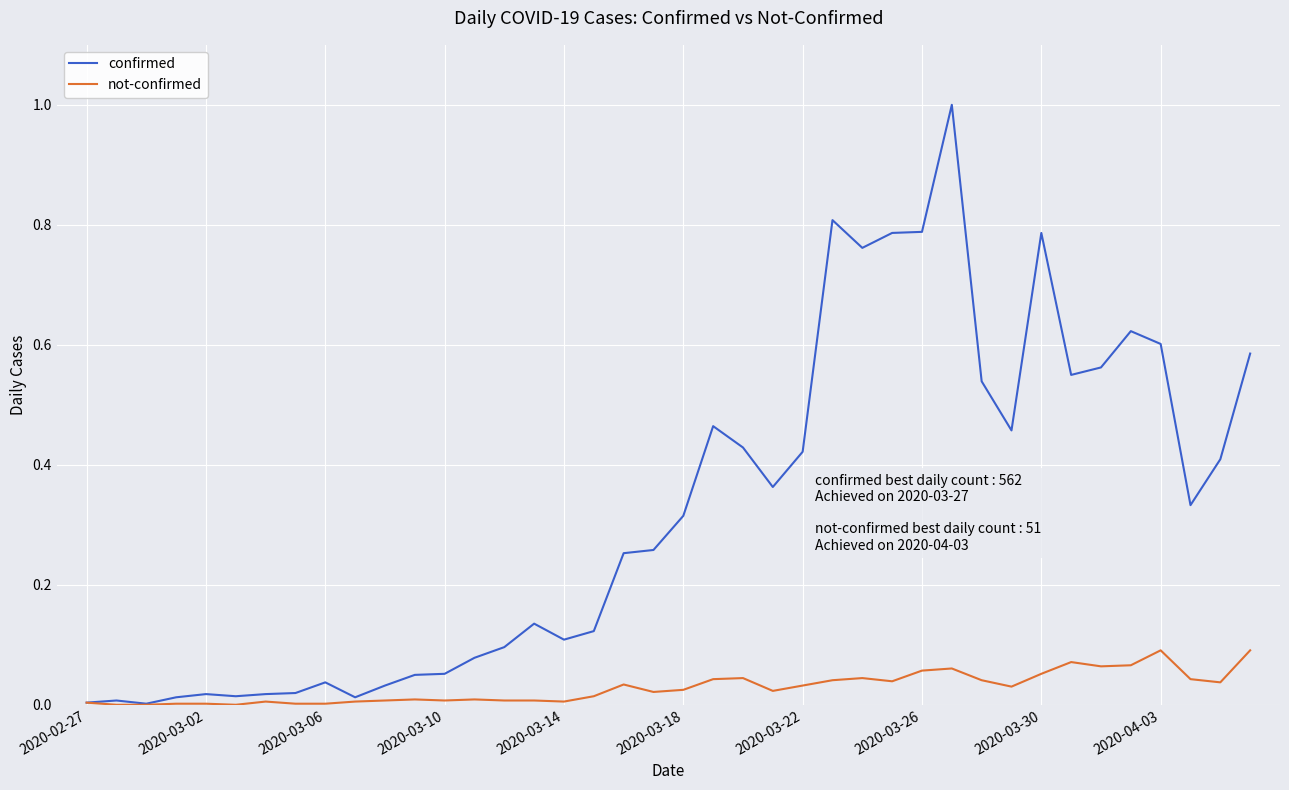

Which series has the largest total across all categories?

confirmed